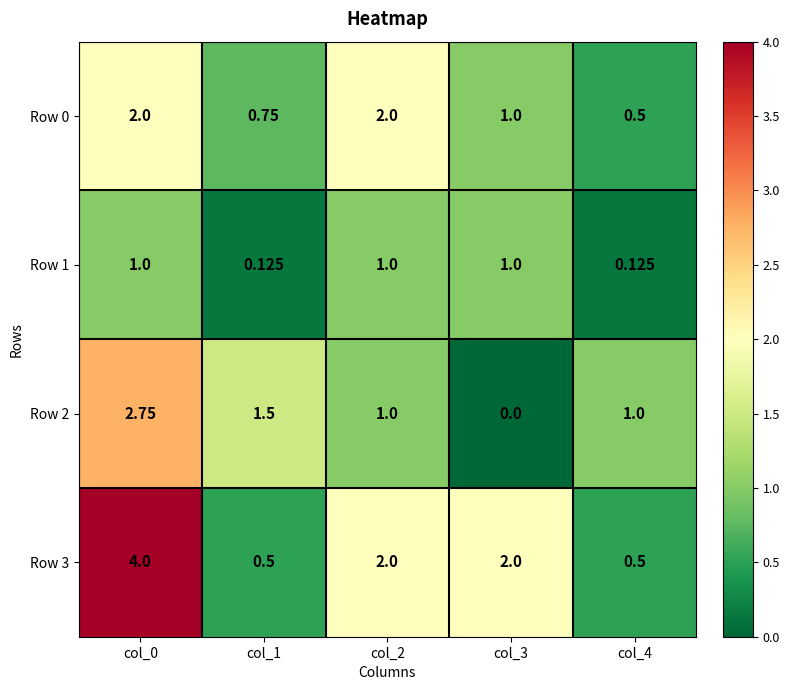

Is the value of Row 0 at col_0 greater than the value of Row 2 at col_2?

Yes